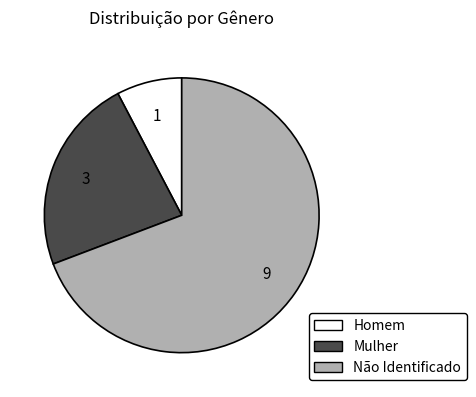

Is it true that Mulher is 23% of the pie?

True